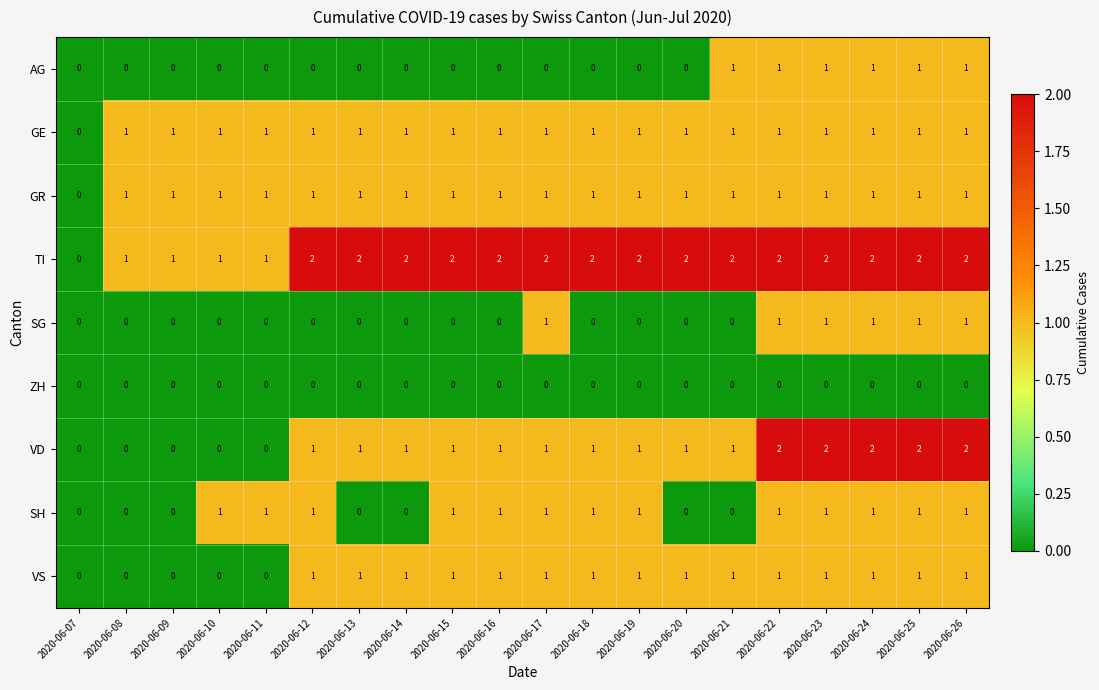

Count the VS values in the range 1 to 2.

15